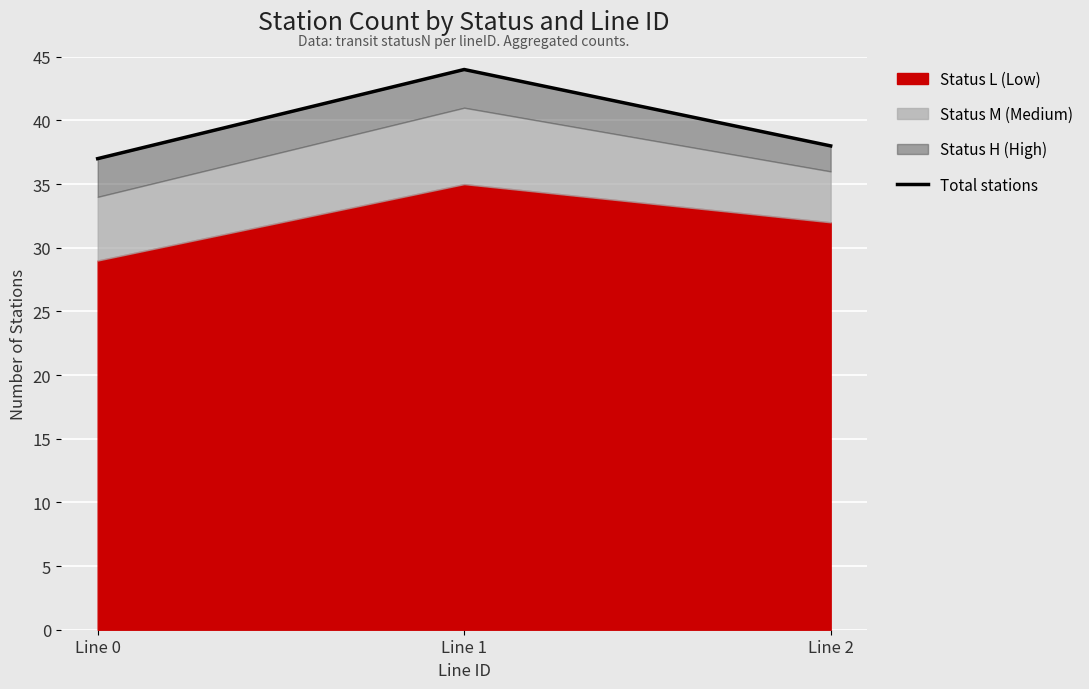

Rank the categories by value from highest to lowest.

Line 1, Line 2, Line 0